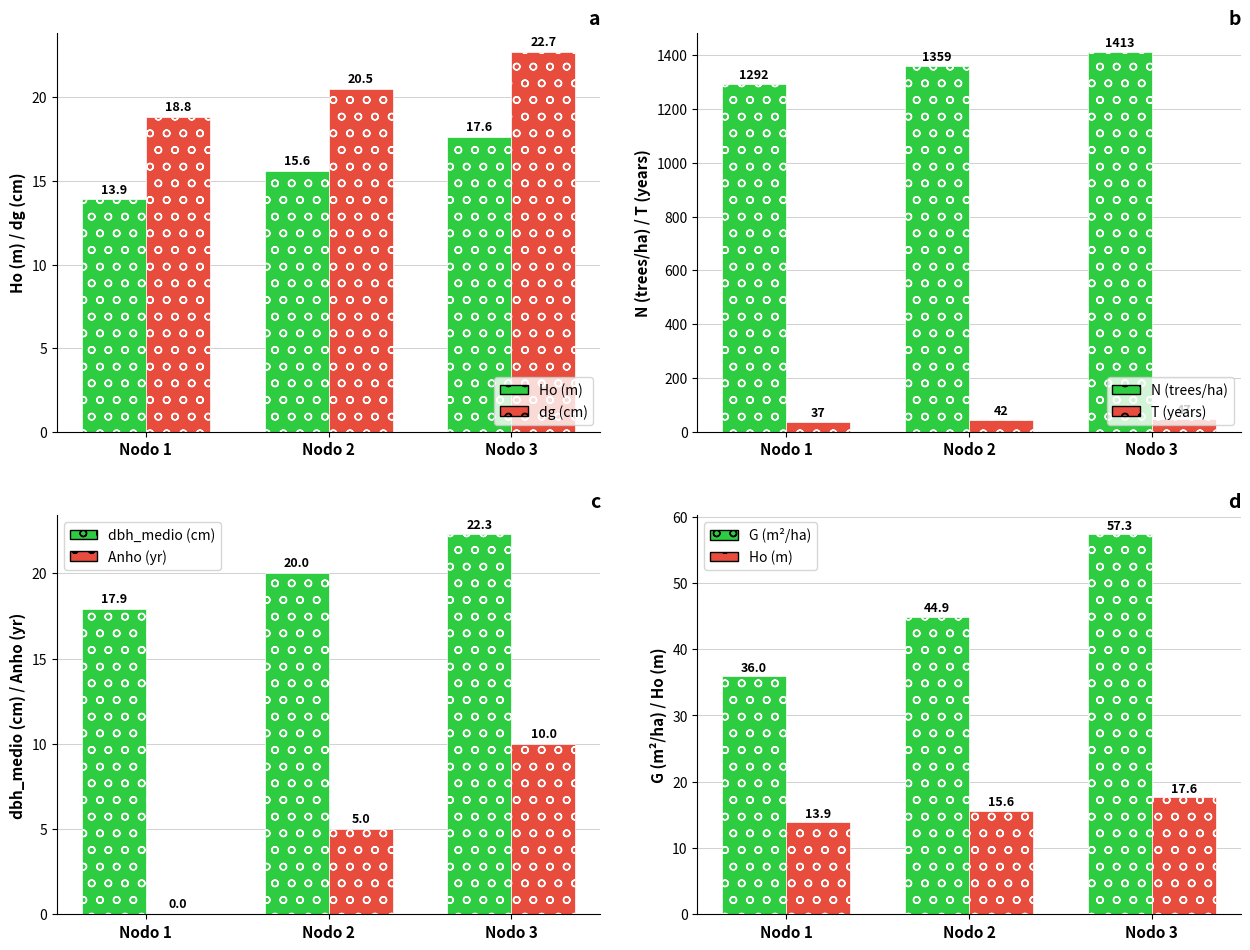

The value of dg at Nodo 2 is 9.0. True or false?

False